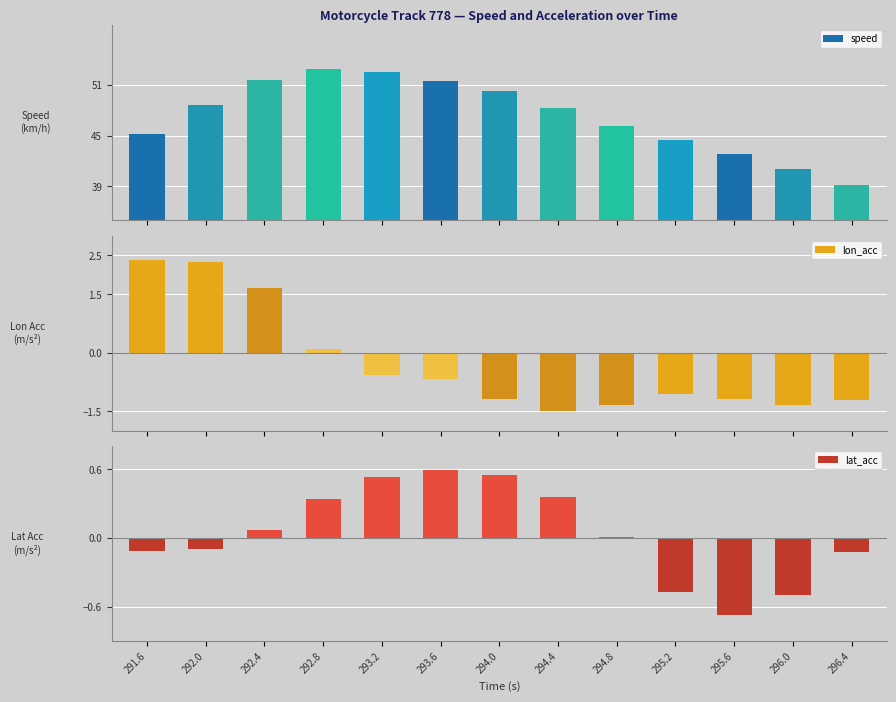

Reading right to left, list all the values displayed in this chart.

speed: 39.2	41.0	42.9	44.5	46.2	48.2	50.2	51.5	52.4	52.8	51.6	48.6	45.2
lon_acc: -1.2	-1.3	-1.2	-1.1	-1.3	-1.5	-1.2	-0.7	-0.6	0.1	1.7	2.3	2.4
lat_acc: -0.1	-0.5	-0.7	-0.5	0.0	0.4	0.5	0.6	0.5	0.3	0.1	-0.1	-0.1